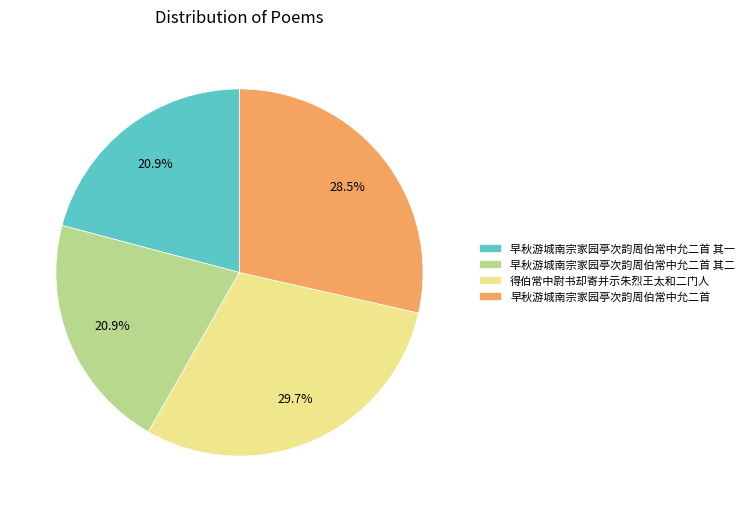

What percentage is NOT represented by 早秋游城南宗家园亭次韵周伯常中允二首 其二?

79.1%